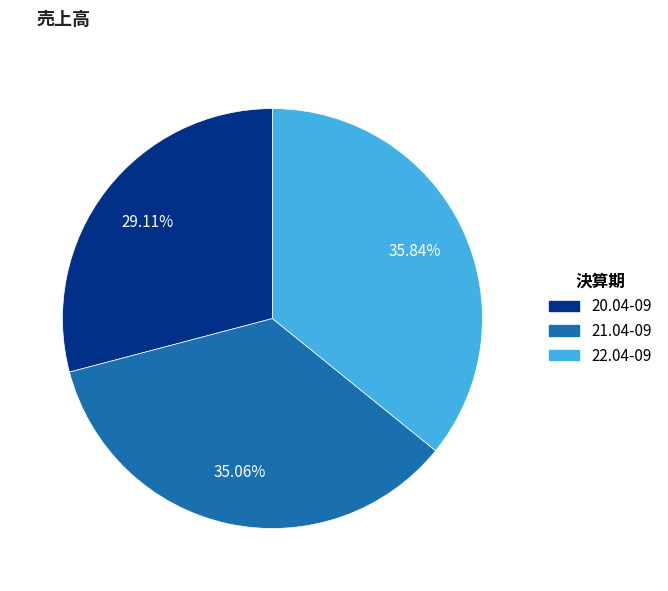

Approximately how many times larger is the value at 22.04-09 compared to 21.04-09?

1.0